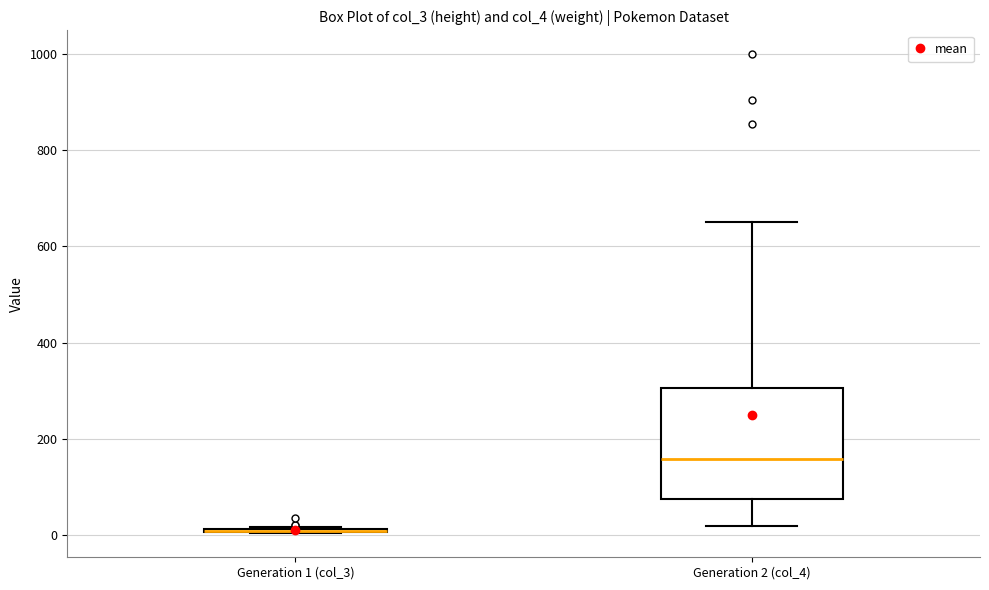

Reading left to right, transcribe this box plot: for each box, give where its median line is, the range the box spans, and where its two whiskers end, as read against the y-axis. The values are not printed on the chart, so give them approximately, as read against the axis.

Generation 1 (col_3): box collapsed to a line at 0, whiskers 0 to 20
Generation 2 (col_4): median 160, box 80 to 300, whiskers 20 to 660